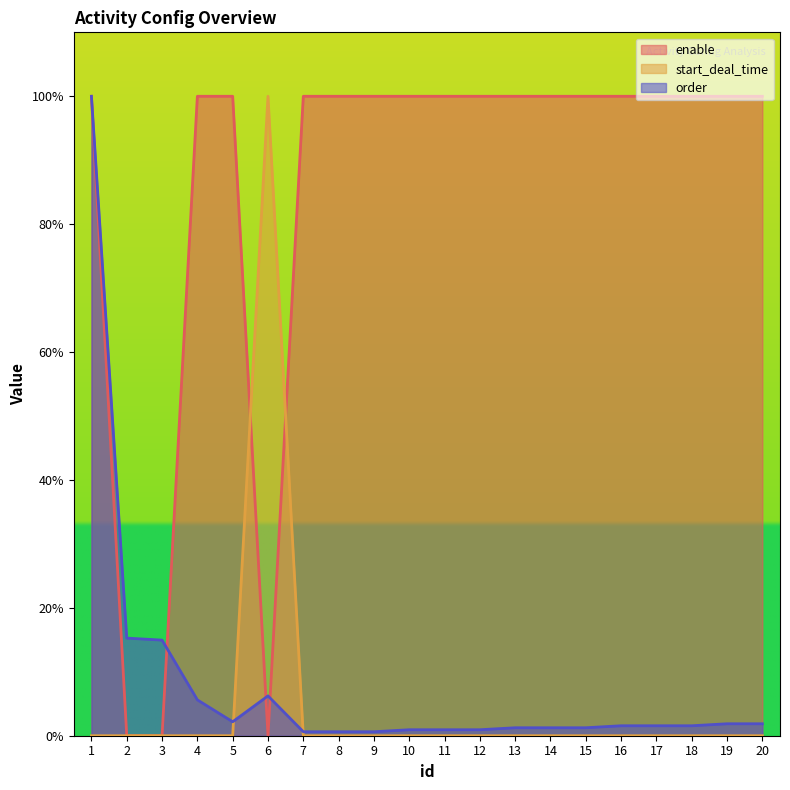

How many series are shown in this chart?

3